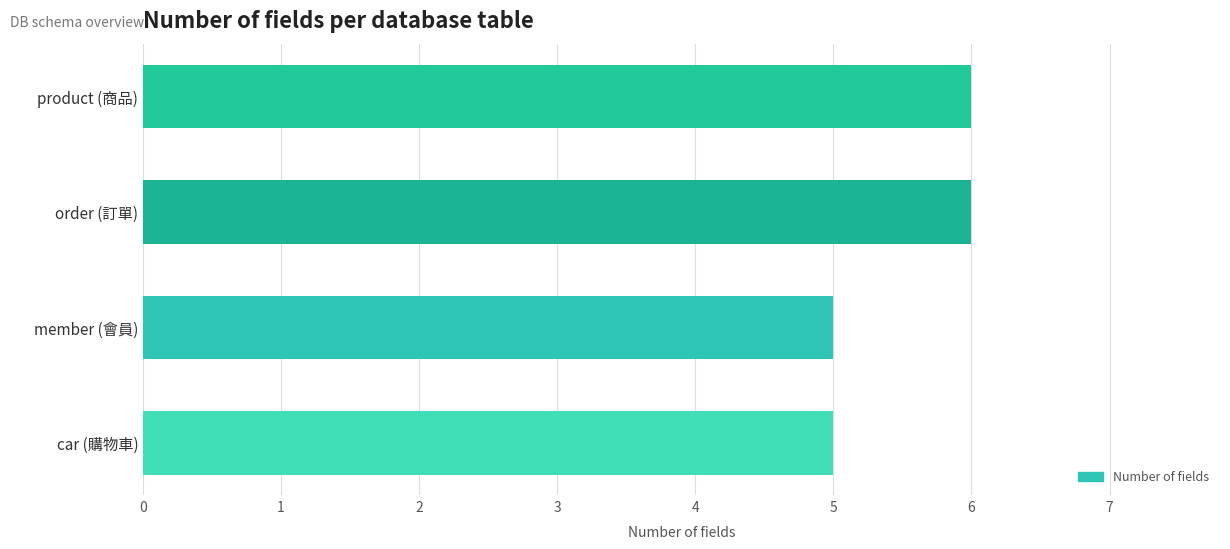

How many values are between 5 and 6?

4